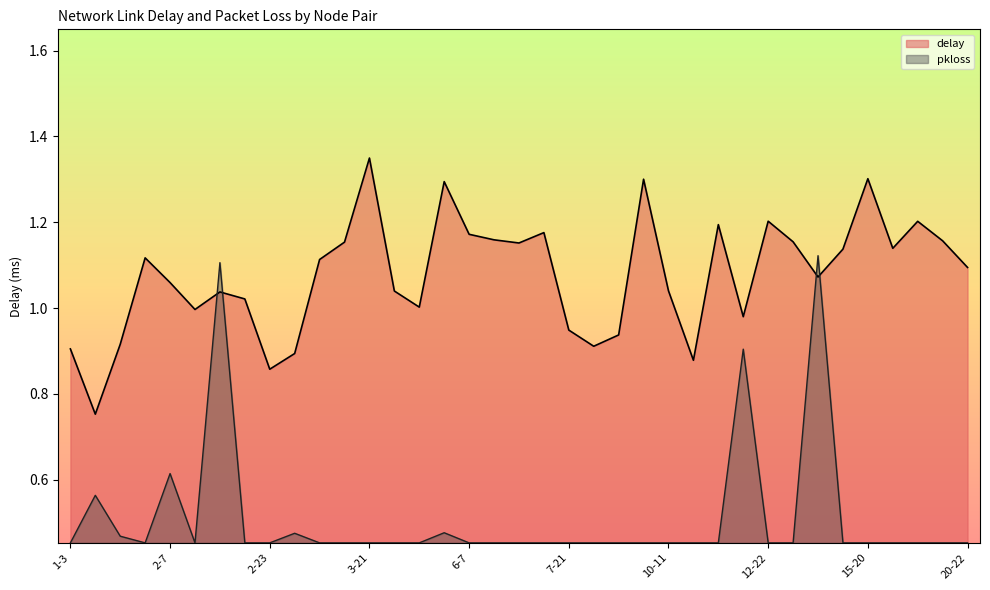

What is the sum of all delay values?

39.8